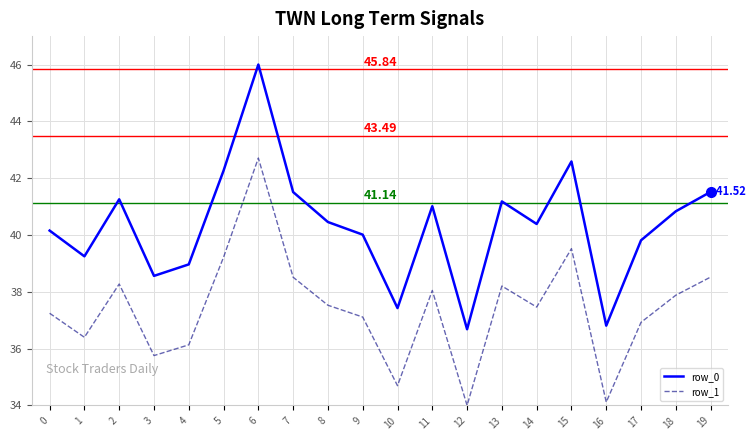

True or false: row_1 and row_0 cross at least once.

False